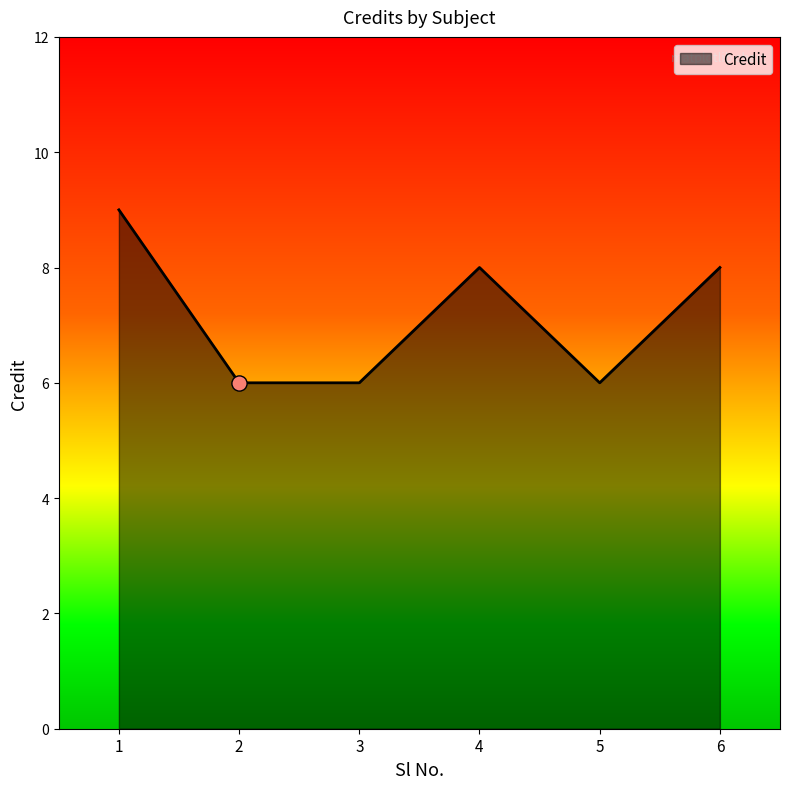

What is the change in value from 3 to 6?

+2